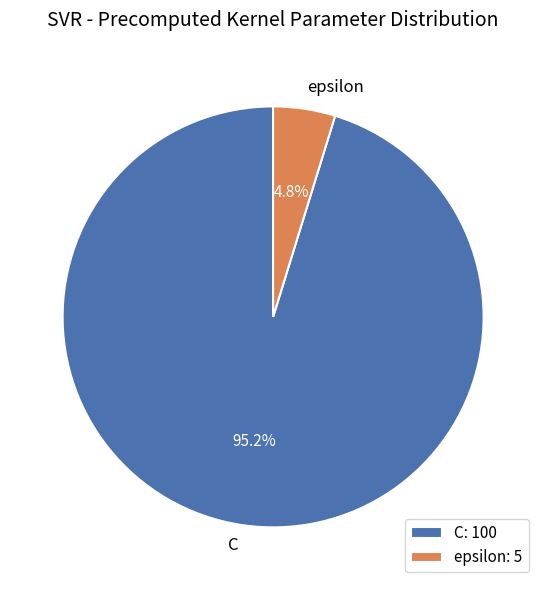

How many slices are in this pie chart?

2